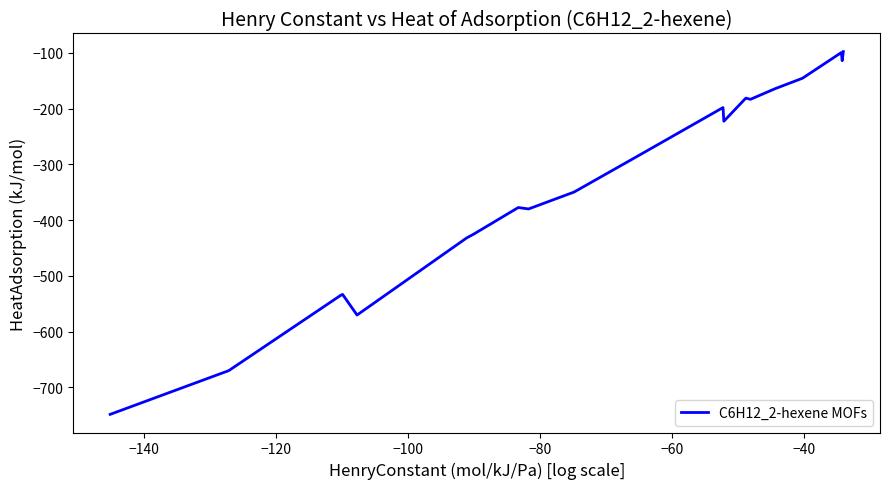

What is the difference between the maximum and minimum values?

650.8